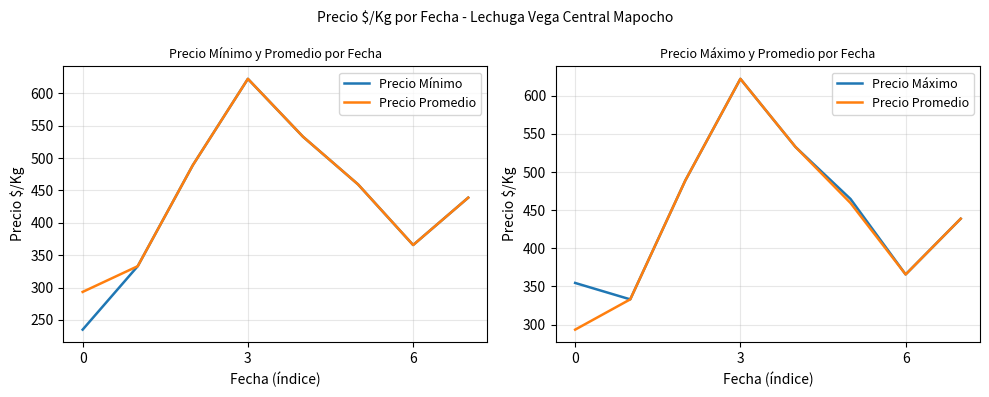

How many series are shown in this chart?

3